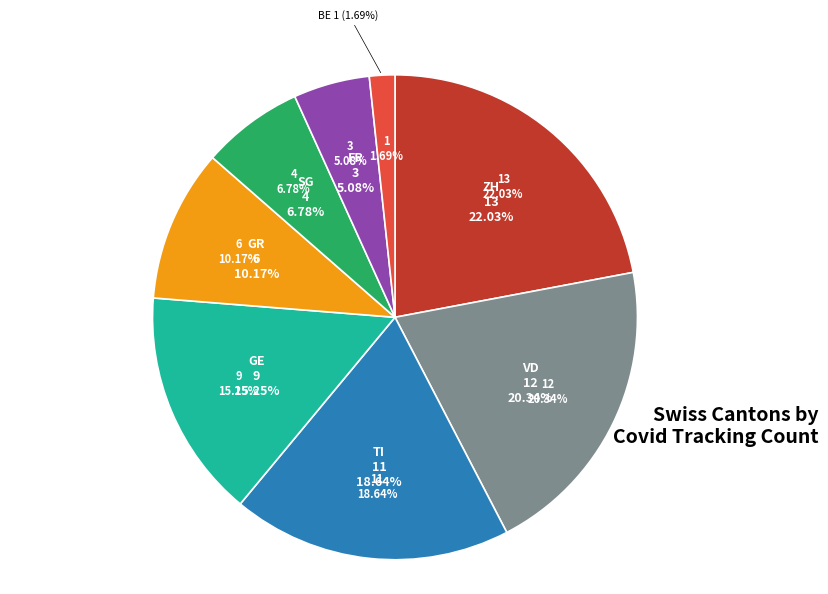

To the nearest percent, what is the average slice percentage?

12%